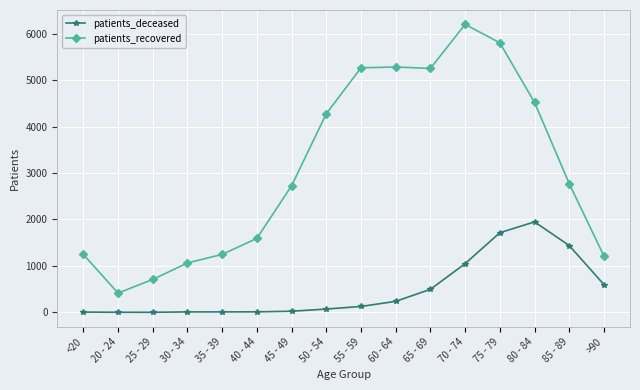

Which series changed the most between 35 - 39 and 60 - 64?

patients_recovered